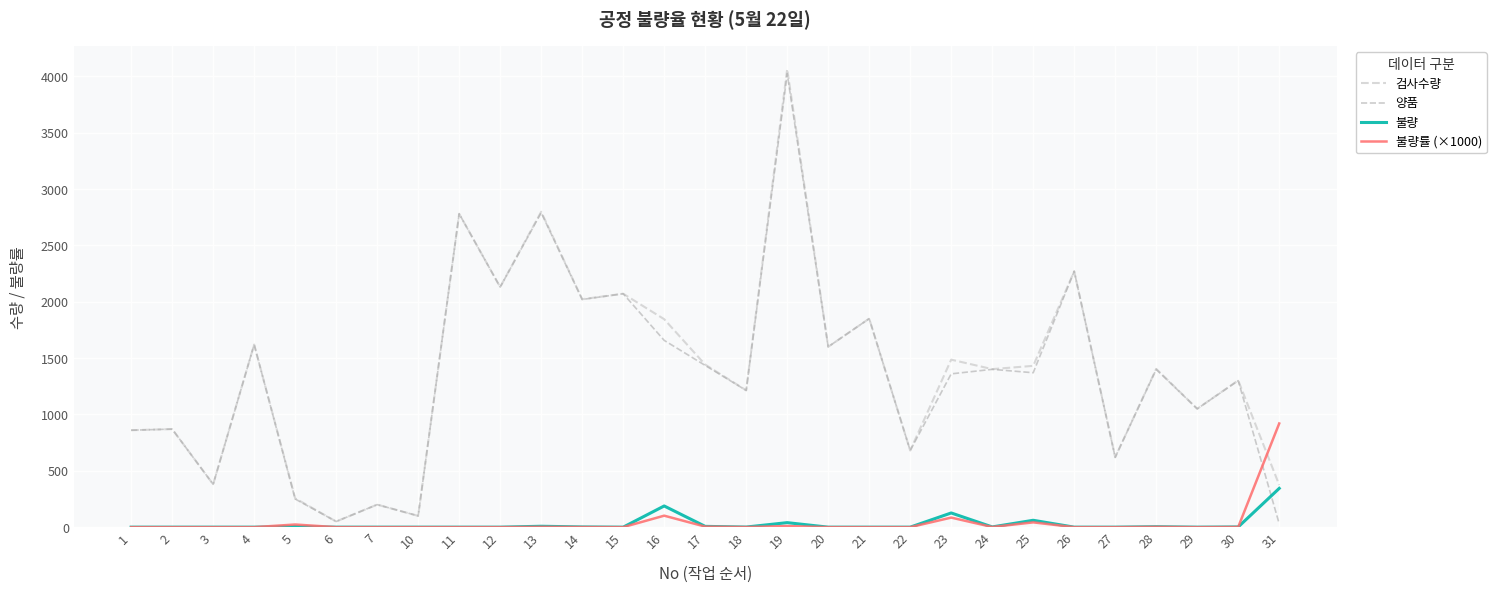

Does the chart display data point markers on the line(s)?

No